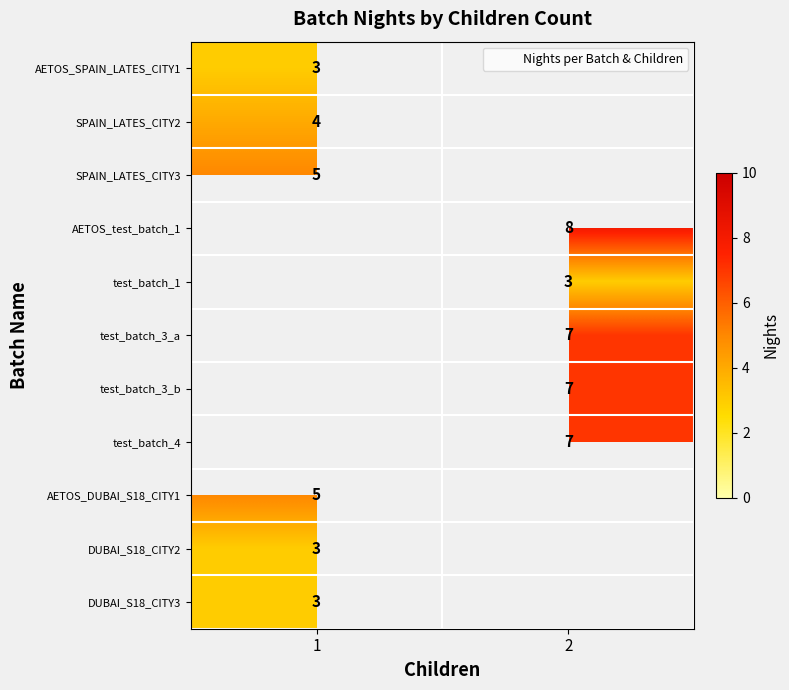

What is the highest value of the SPAIN_LATES_CITY3 series?

5.0